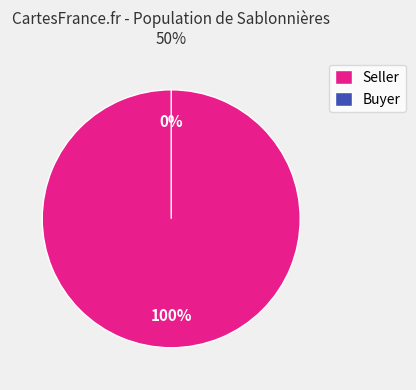

Rank the categories by value from highest to lowest.

Seller, Buyer